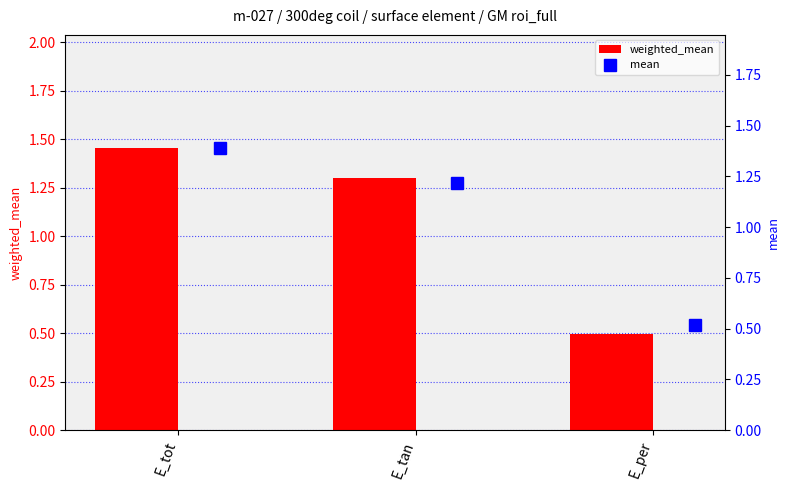

Are the bars horizontal?

No